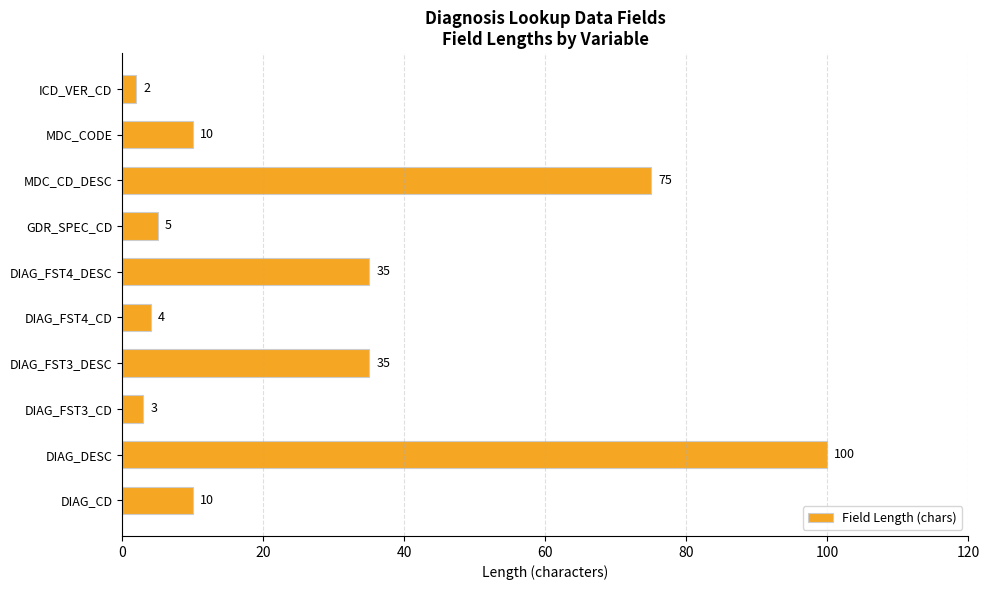

True or false: the data shows 24 at DIAG_DESC.

False